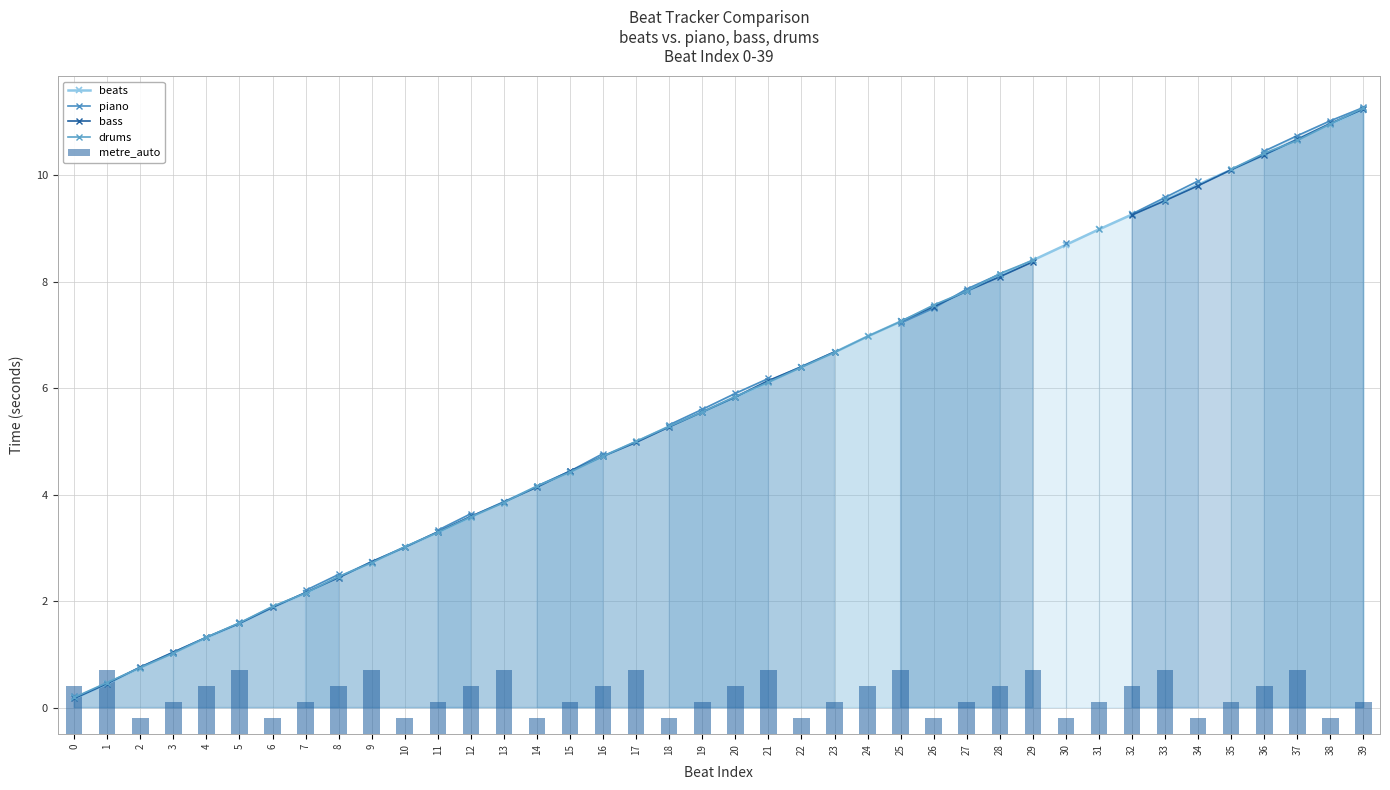

Between 37 and 38, which series saw the biggest shift?

metre_auto